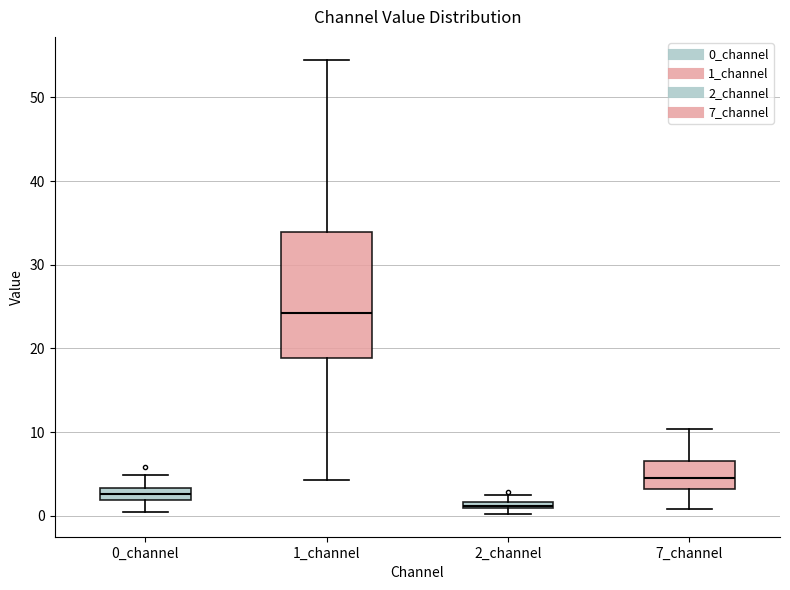

Where is the lower edge of the box for 2_channel on the y-axis? The values are not printed on the chart, so give them approximately, as read against the axis.

1